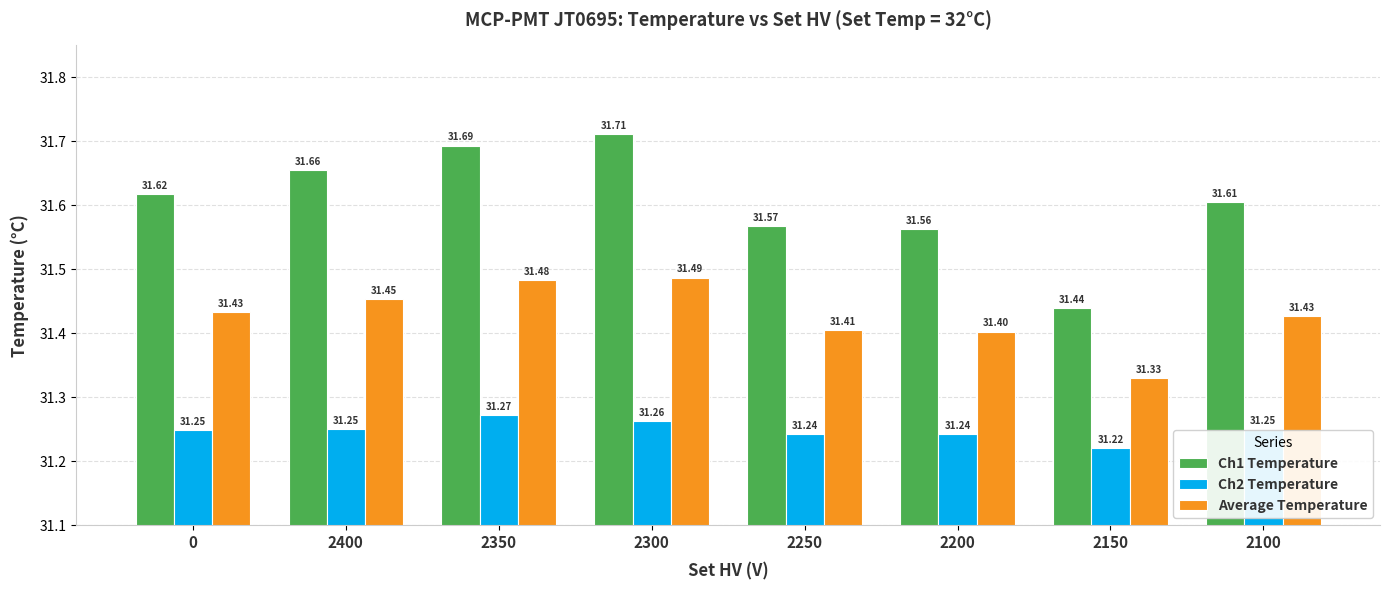

The value of Ch2 Temperature at 2200 is 52.9. True or false?

False